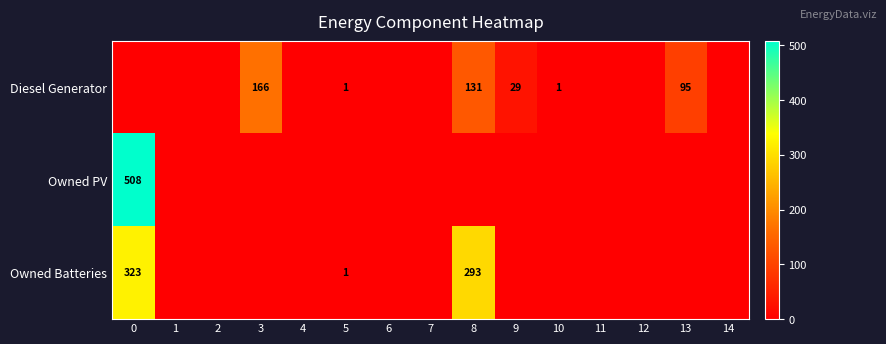

Is it true that Diesel Generator equals 1 at 5?

True